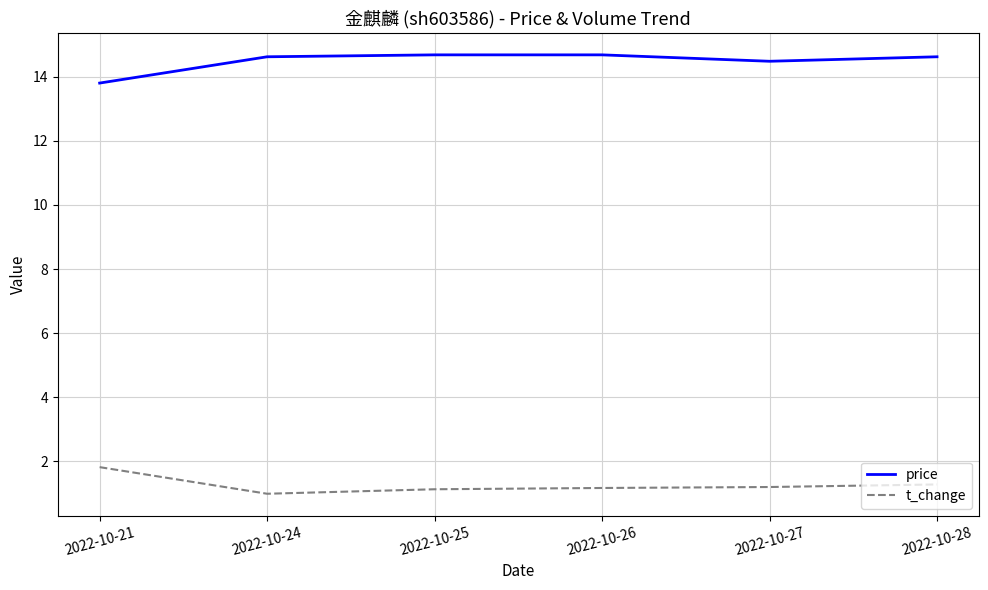

At 2022-10-21, list the series in order from largest to smallest.

price, t_change